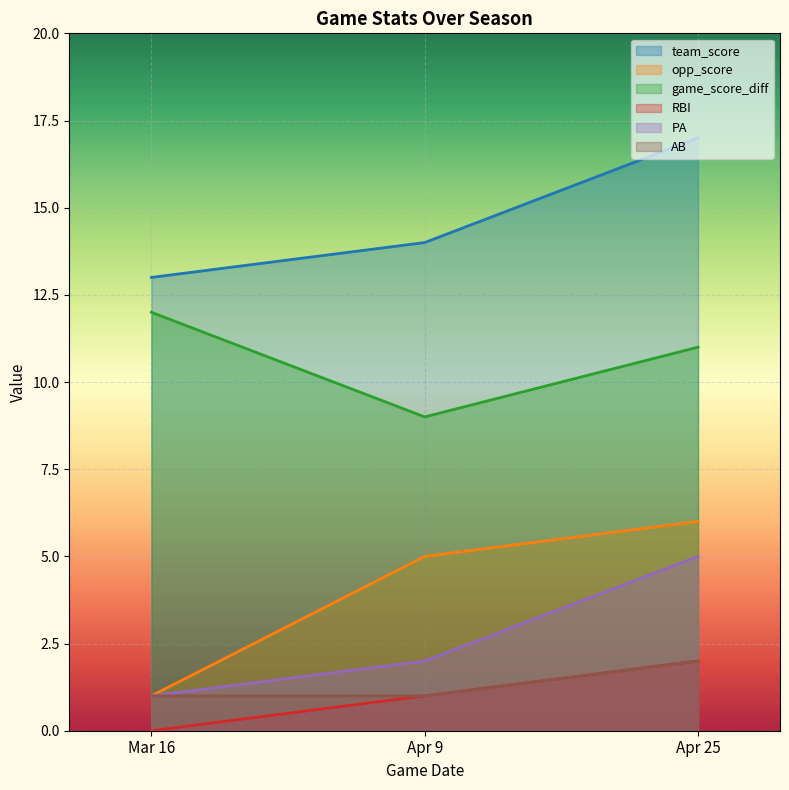

What is the value of the opp_score point at the 3rd from the left?

6